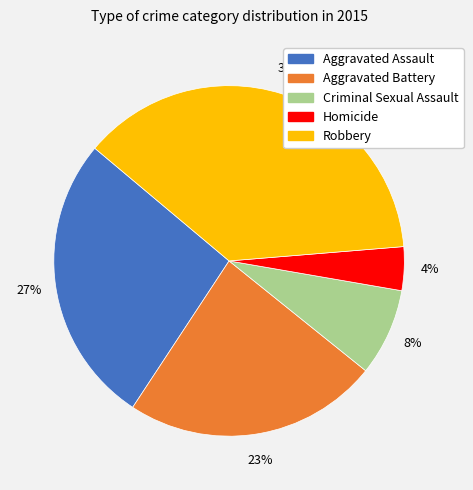

Do Aggravated Assault and Robbery together represent more than half of the pie?

Yes